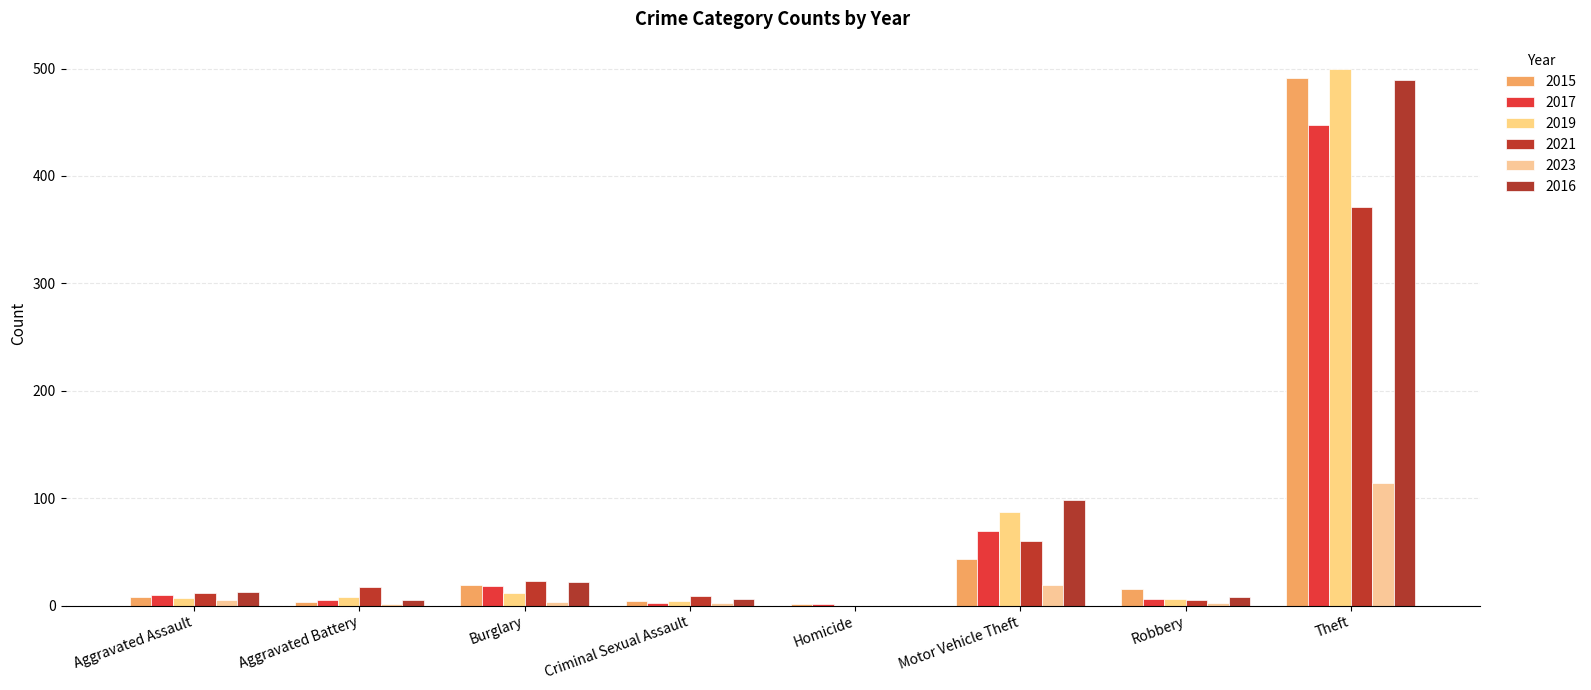

At how many categories does at least one series exceed 384?

1